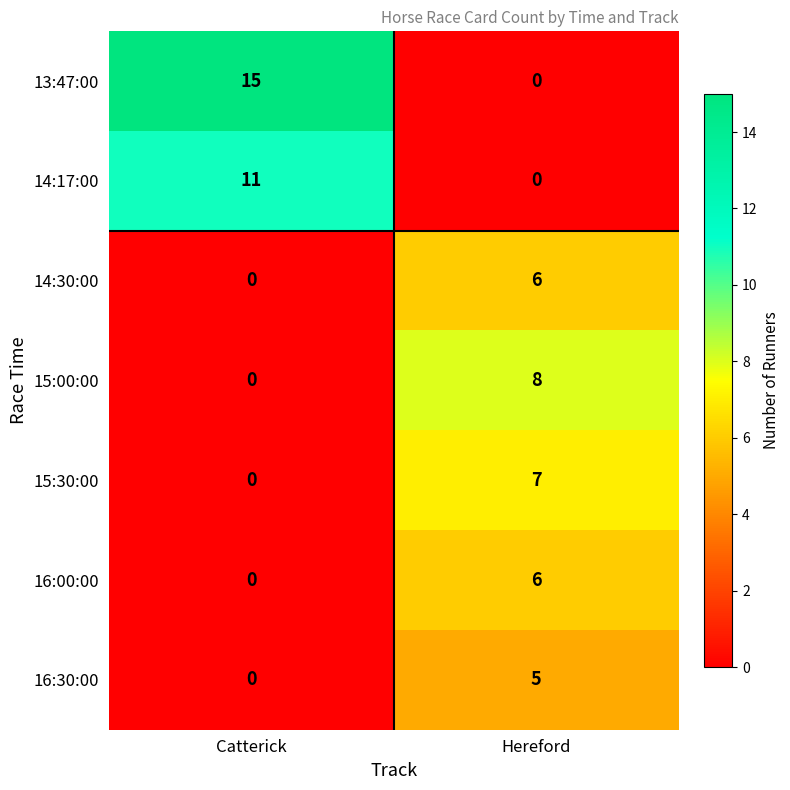

List the labels in order of 16:30:00 value, smallest first.

Catterick, Hereford